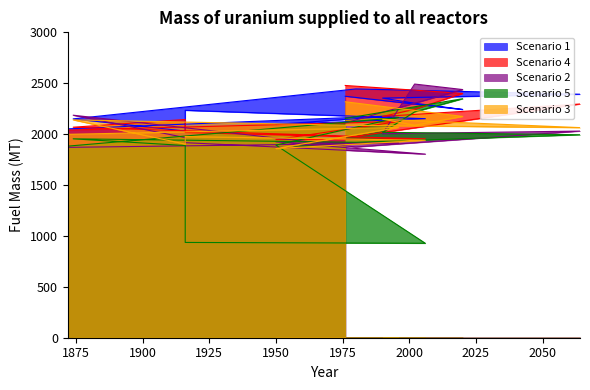

What is the value of the Scenario 3 point at the 3rd from the left?

1858